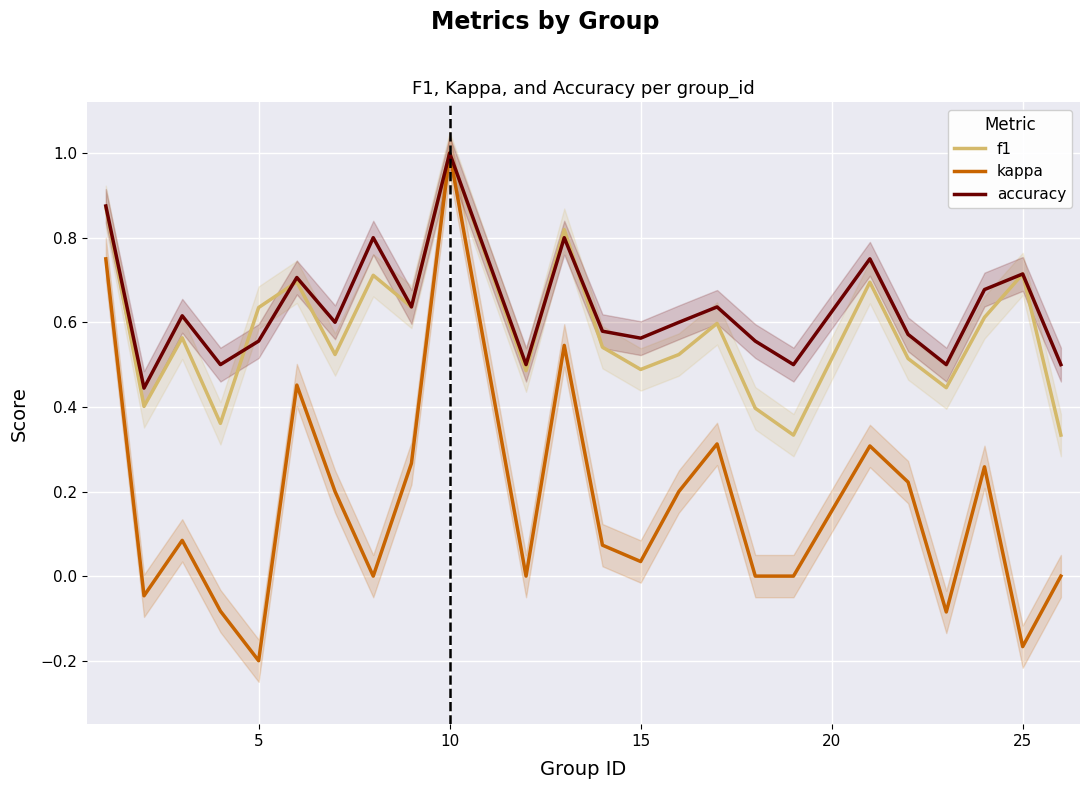

True or false: kappa has a value of -0.2 at 5.

True